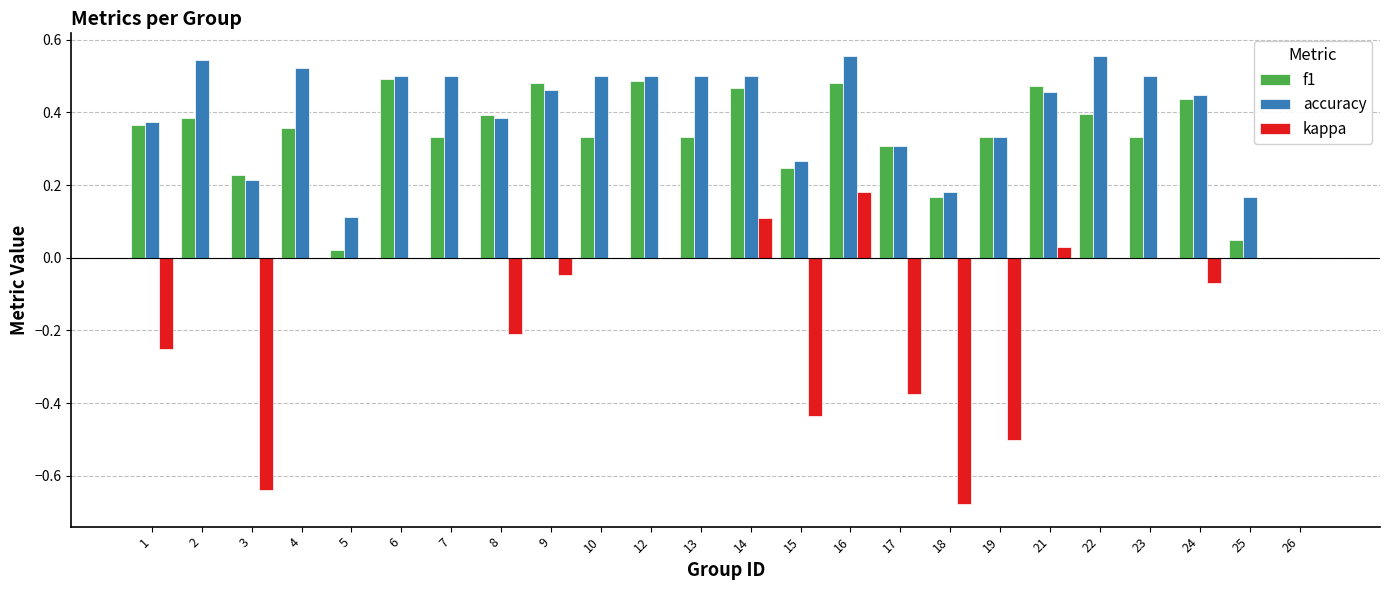

Which category has the highest value in the kappa series?

16